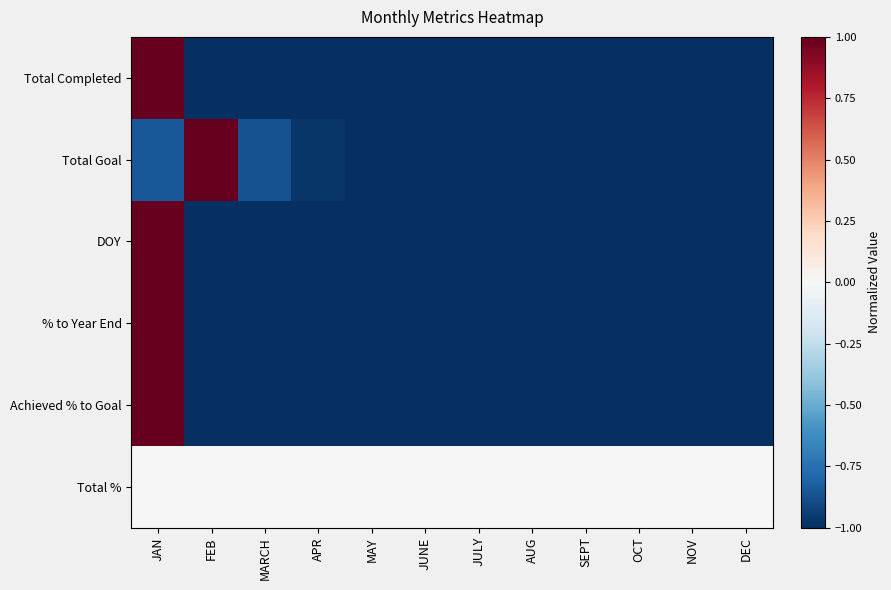

Which has a higher value, MARCH or OCT?

MARCH